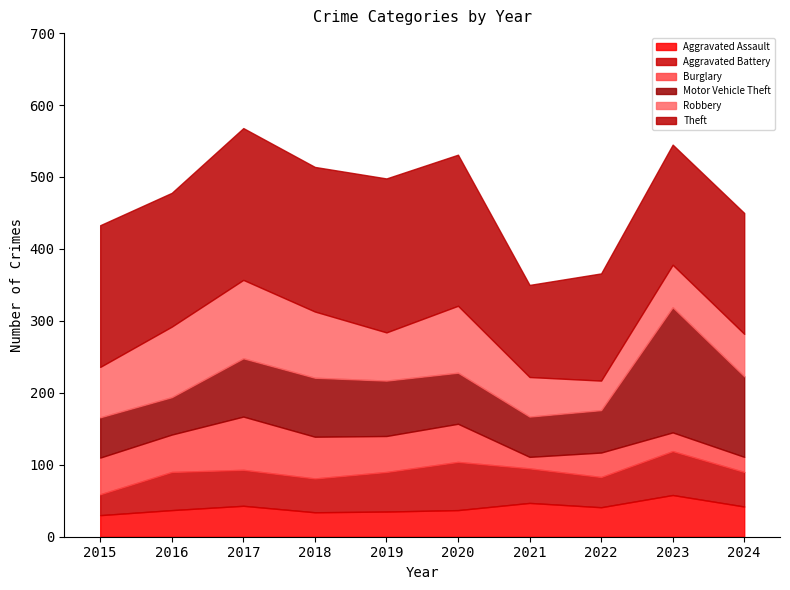

What is the difference between the second highest and minimum values in the Theft series?

83